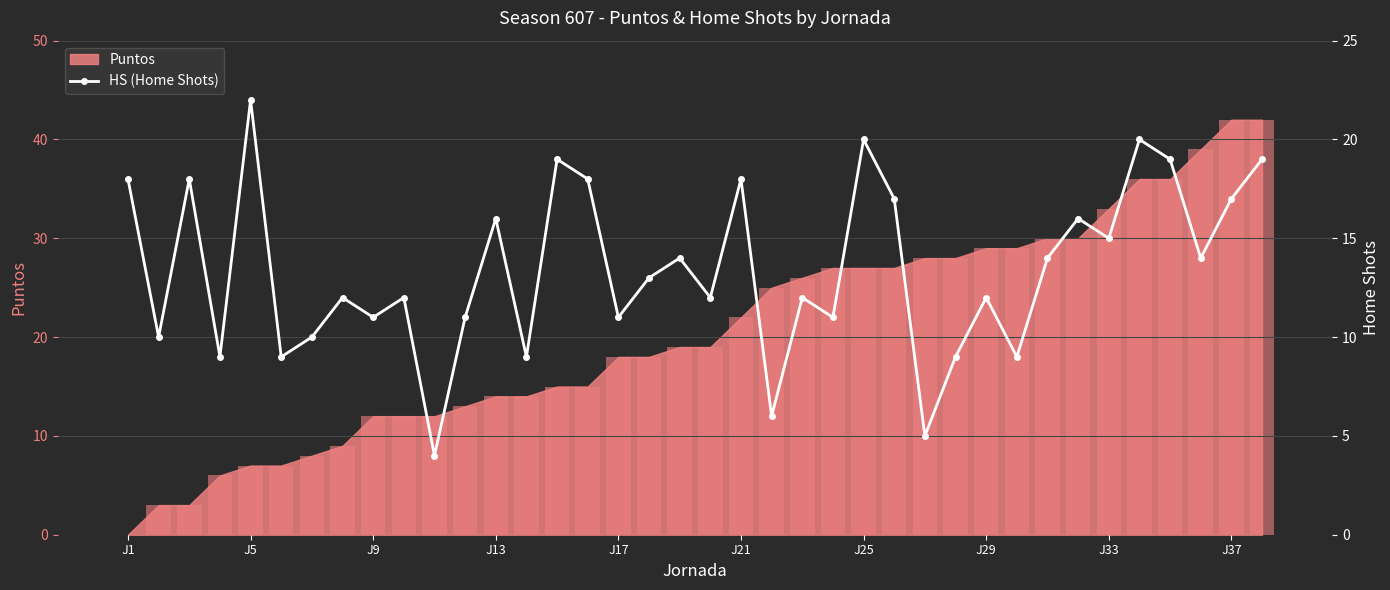

What is the greatest value displayed?

22